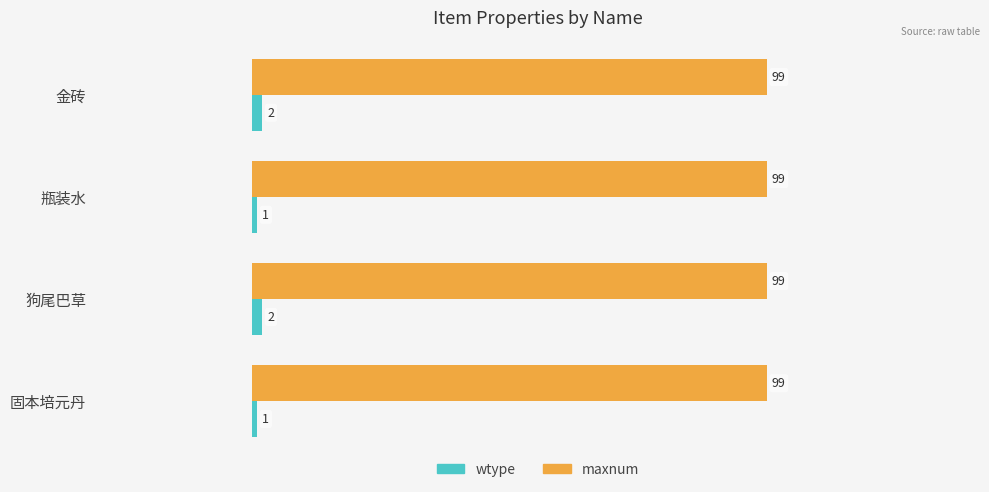

How many categories are shown in the chart?

4